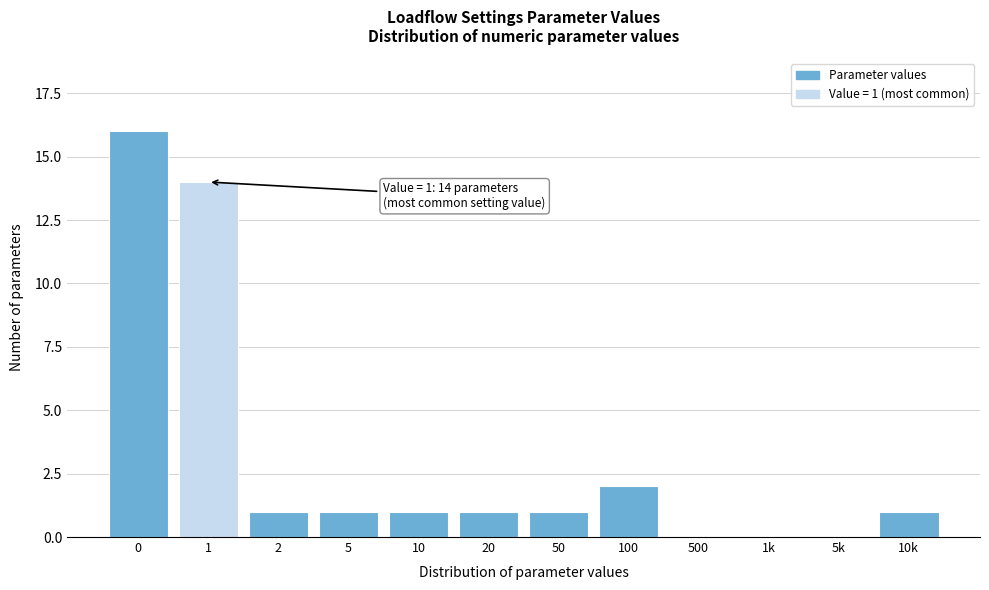

Reading right to left, list all the values displayed in this chart.

10k=1	5k=0	1k=0	500=0	100=2	50=1	20=1	10=1	5=1	2=1	1=14	0=16